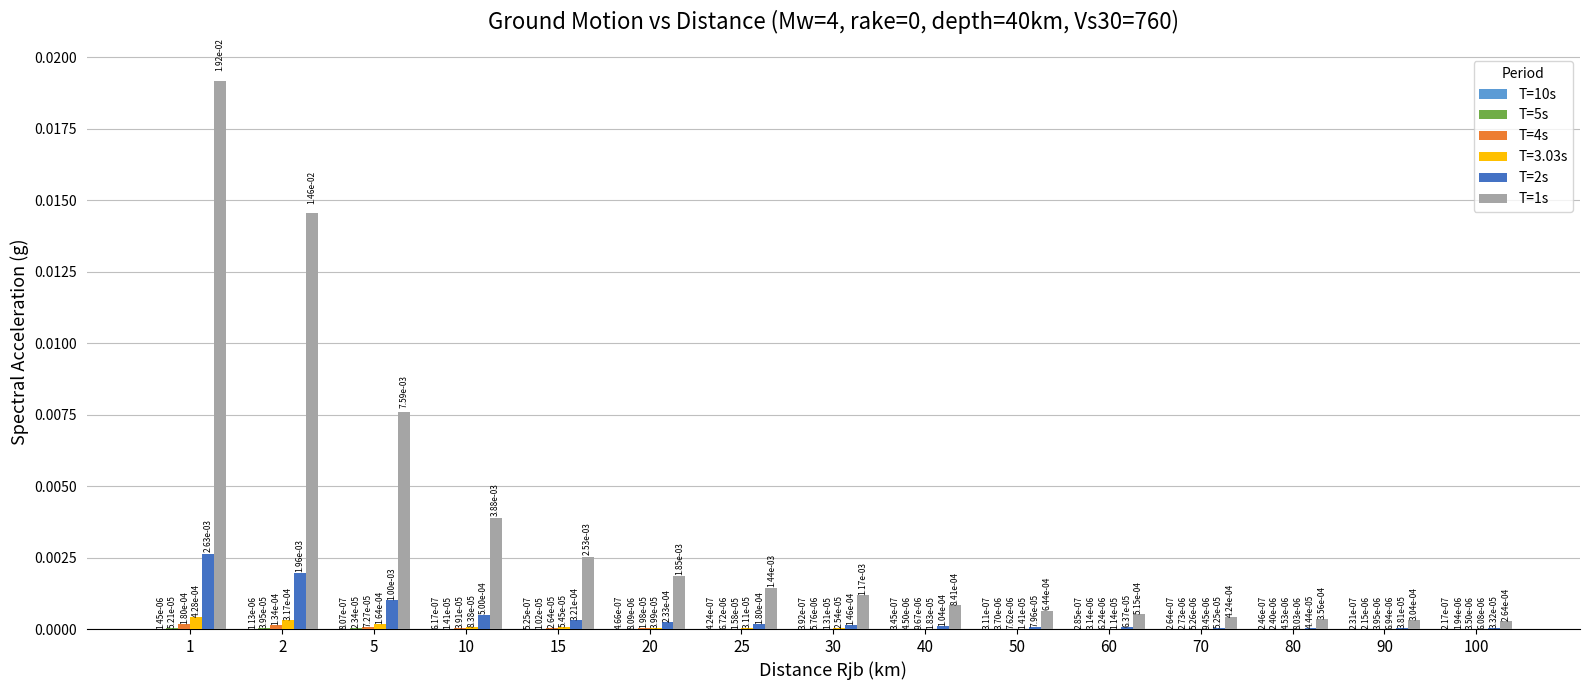

At which label is T=5s closest to 0?

100